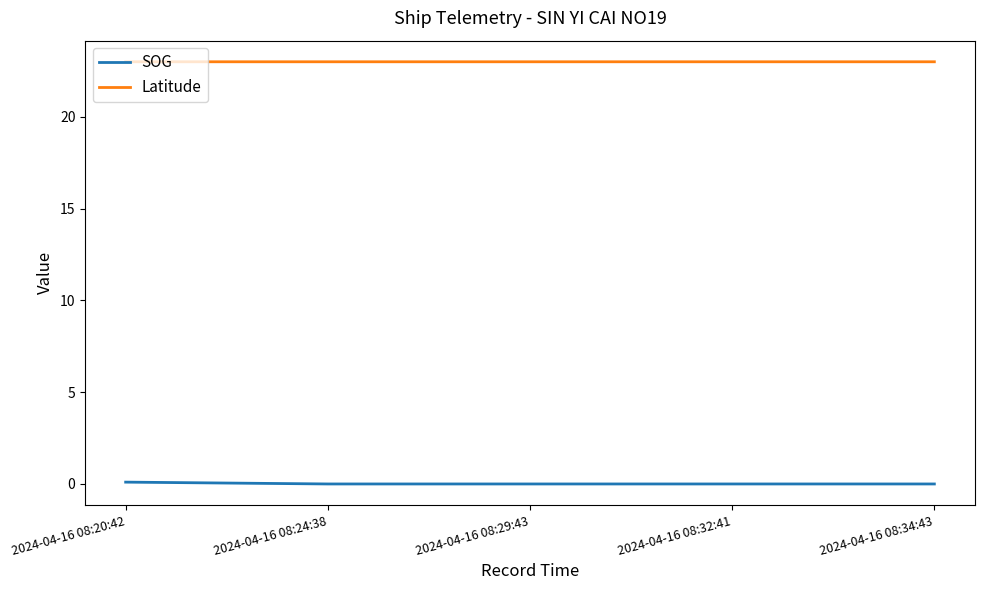

True or false: SOG and Latitude cross at least once.

False